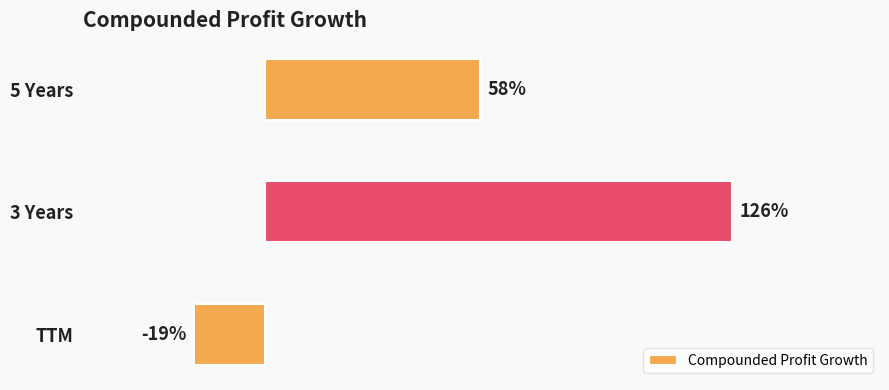

Rank the categories by value from highest to lowest.

3 Years, 5 Years, TTM